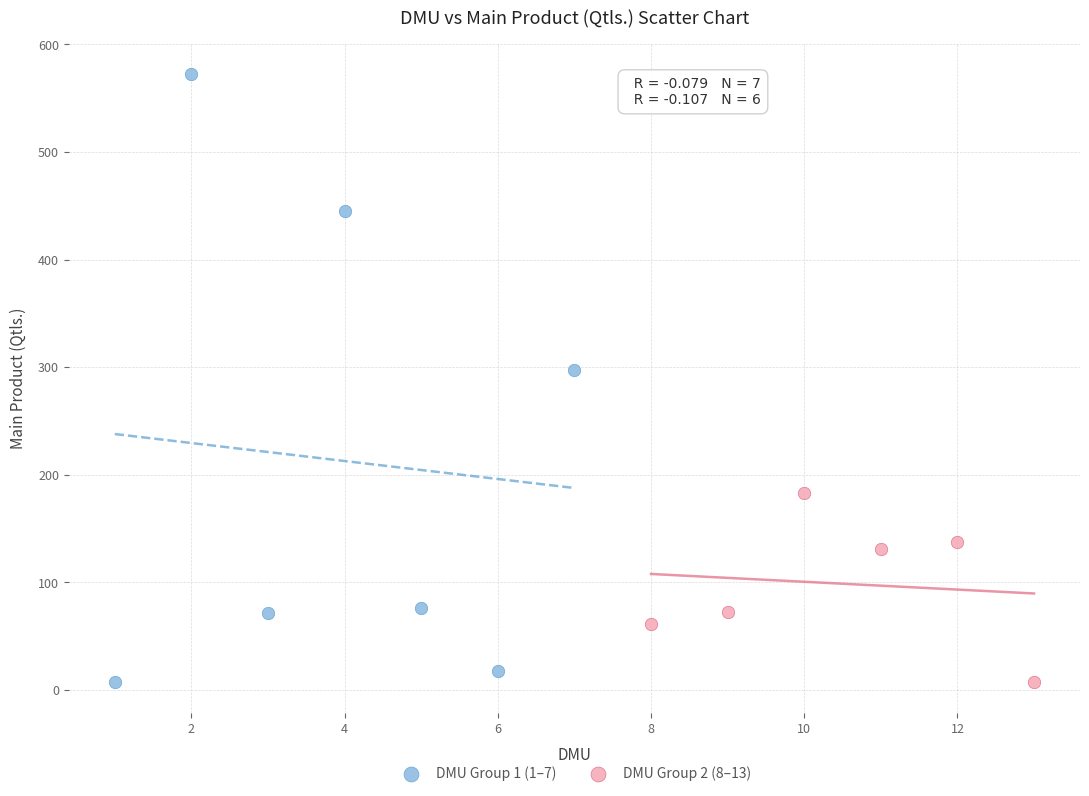

Which series has the widest spread of Y values?

DMU Group 1 (1–7)